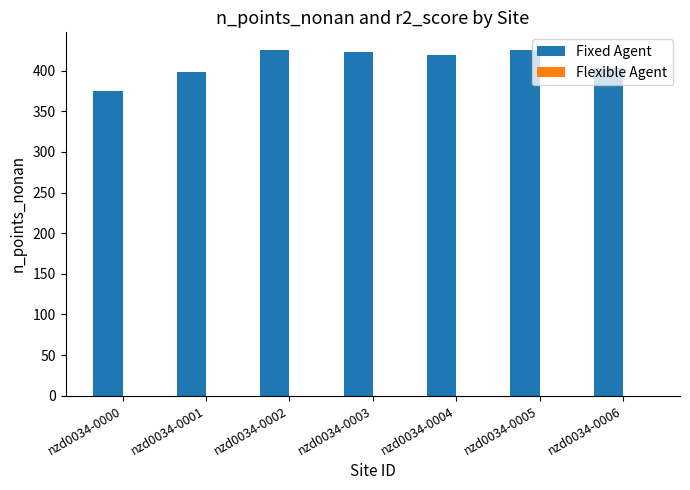

Does the chart contain stacked bars?

No